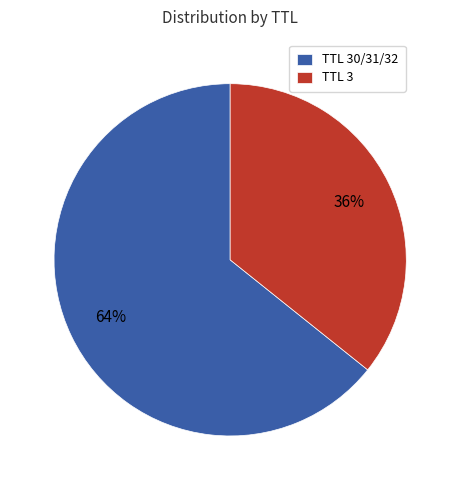

Is there a majority slice in this chart?

Yes